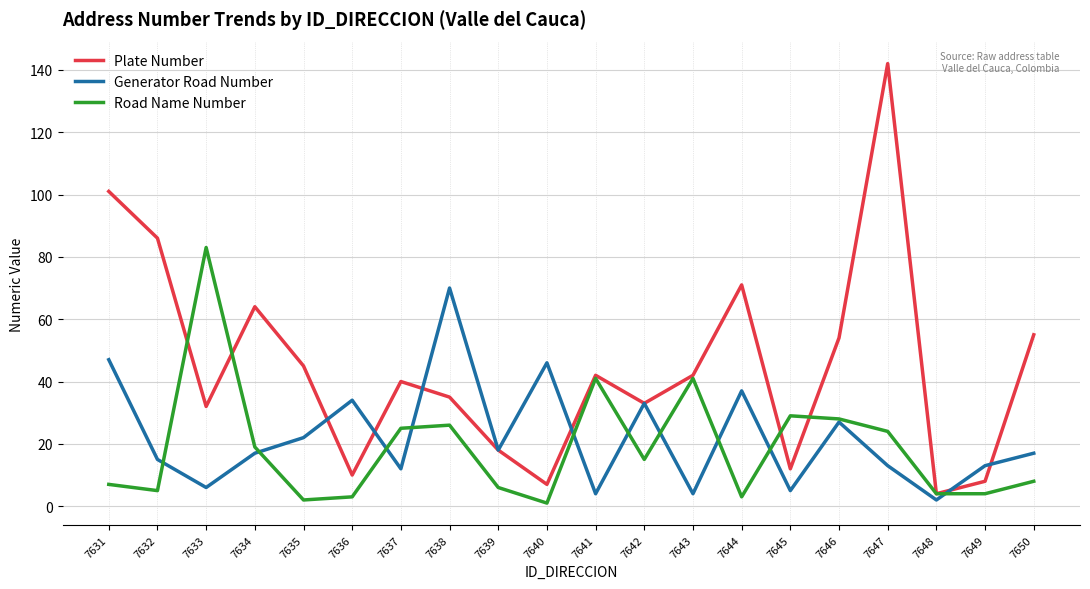

At which category is the sum across all series the highest?

7647